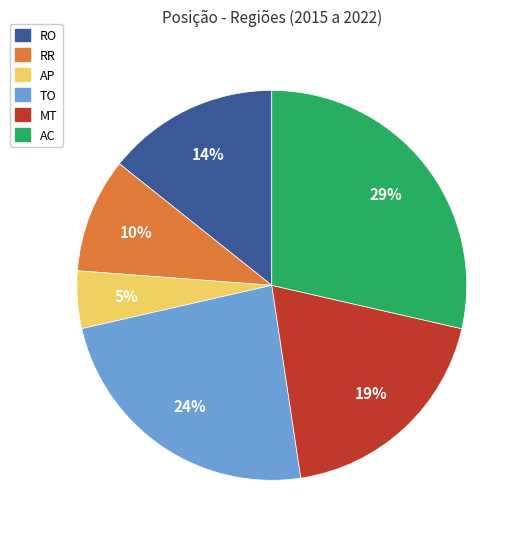

Count the number of slices in the pie.

6